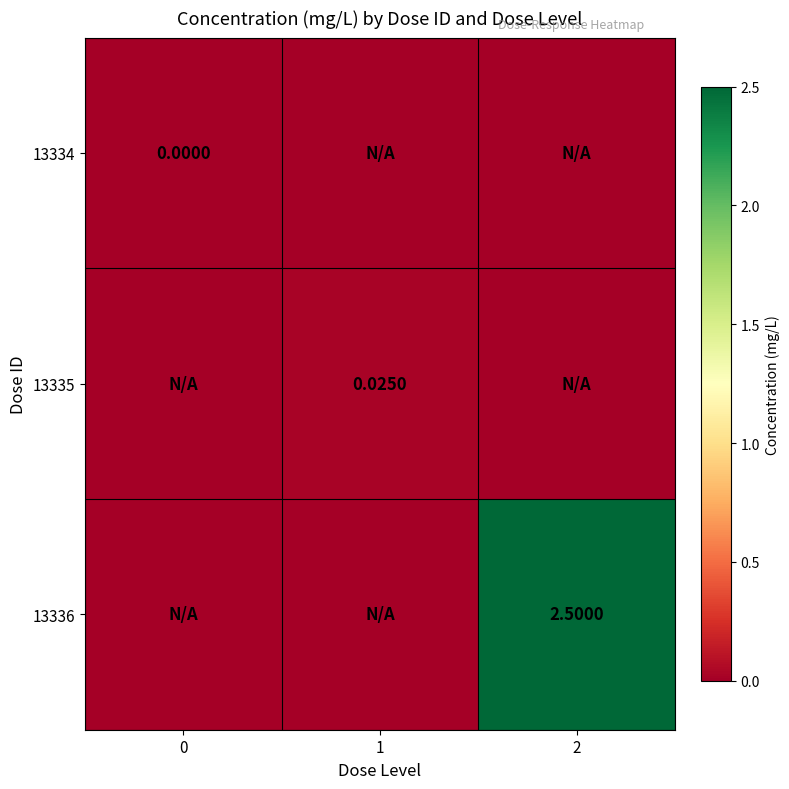

How many distinct data groups are displayed?

3